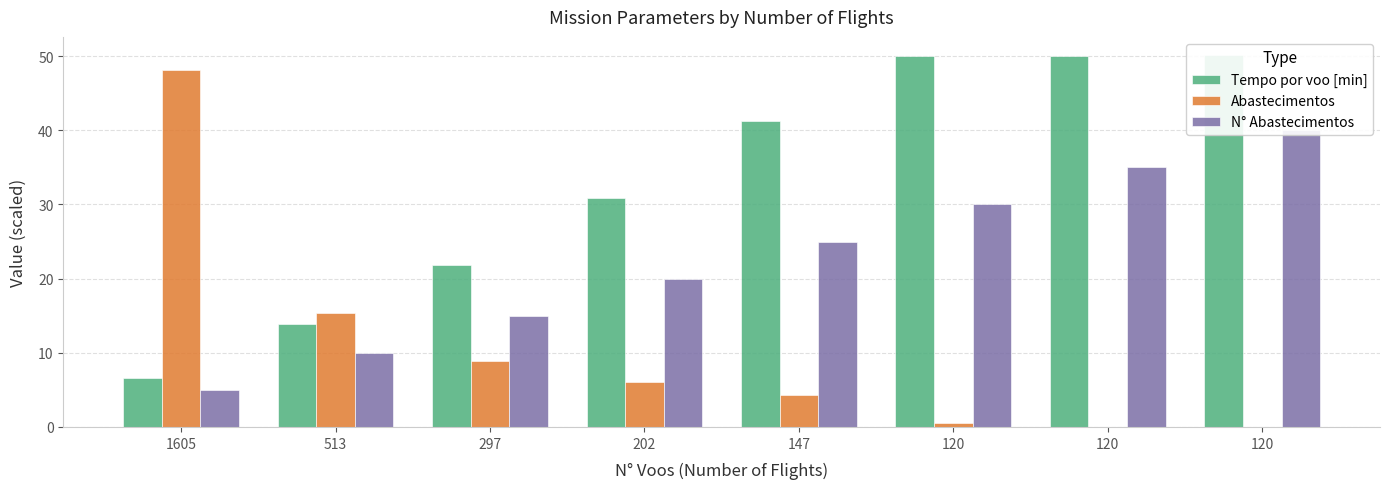

What is the difference between the highest and lowest values at 120?

49.6